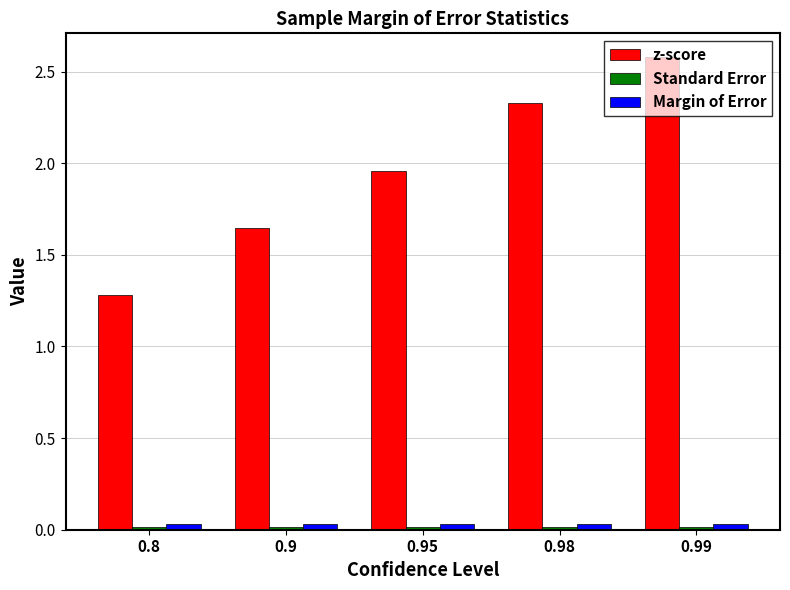

List the labels in order of z-score value, largest first.

0.99, 0.98, 0.95, 0.9, 0.8